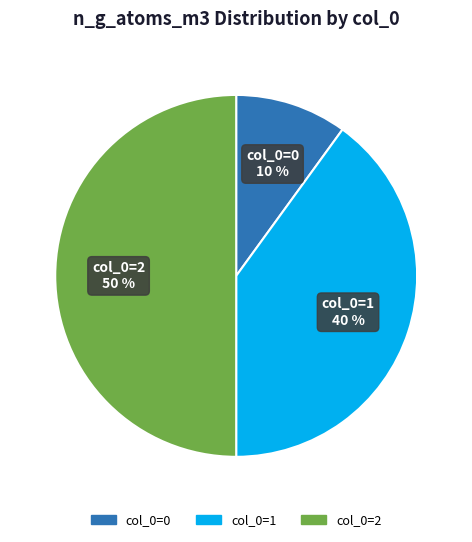

Does col_0=0 account for over 50% of the chart?

No